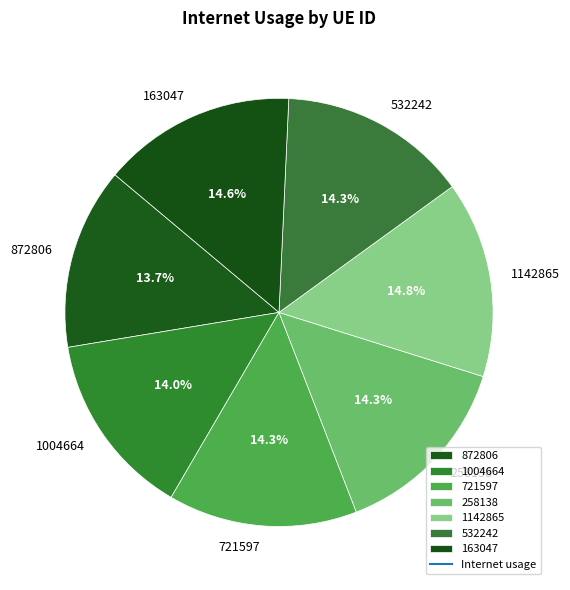

Count the number of slices in the pie.

7